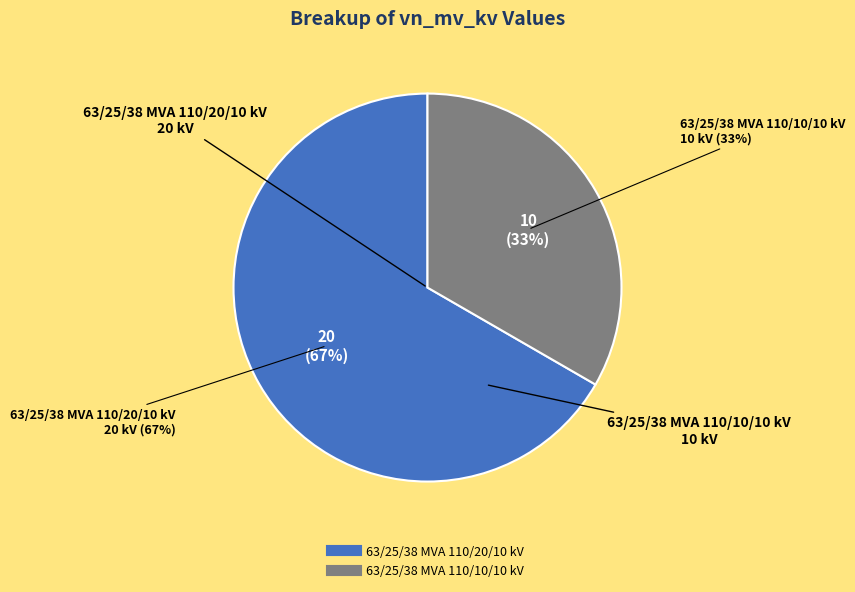

Count the number of slices in the pie.

2